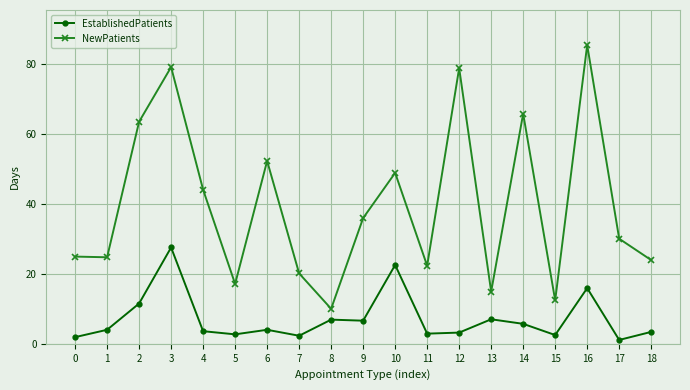

At which category does EstablishedPatients reach its first local peak?

3